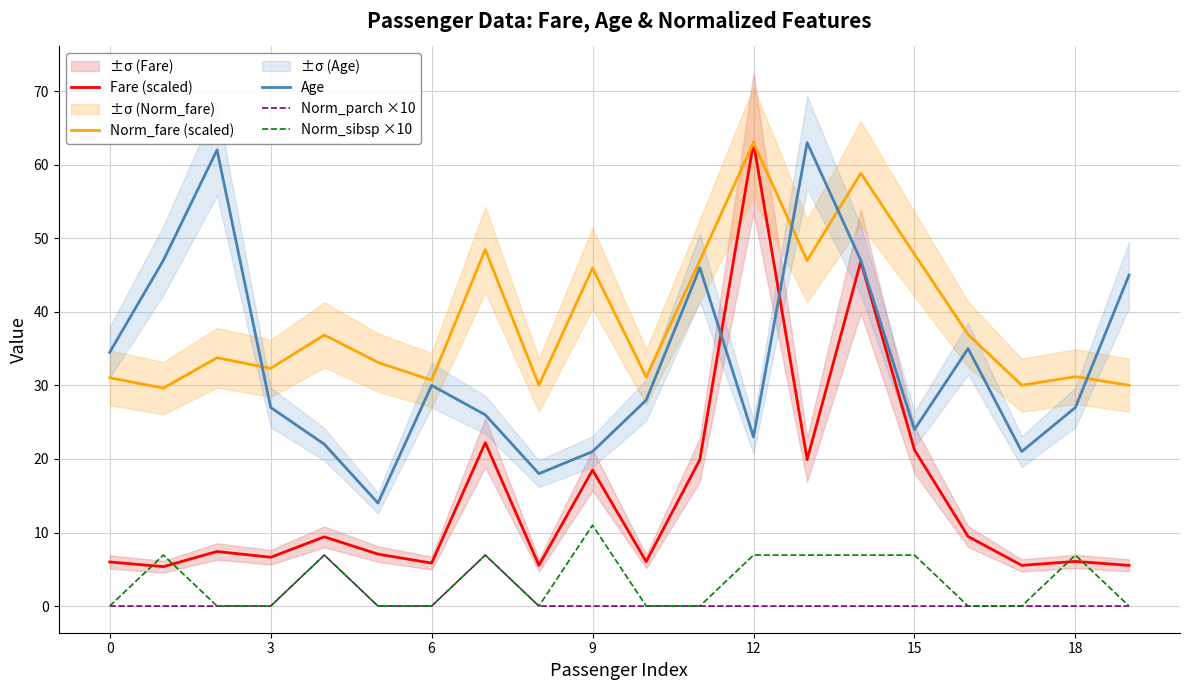

True or false: Age and Norm_parch ×10 cross at least once.

False